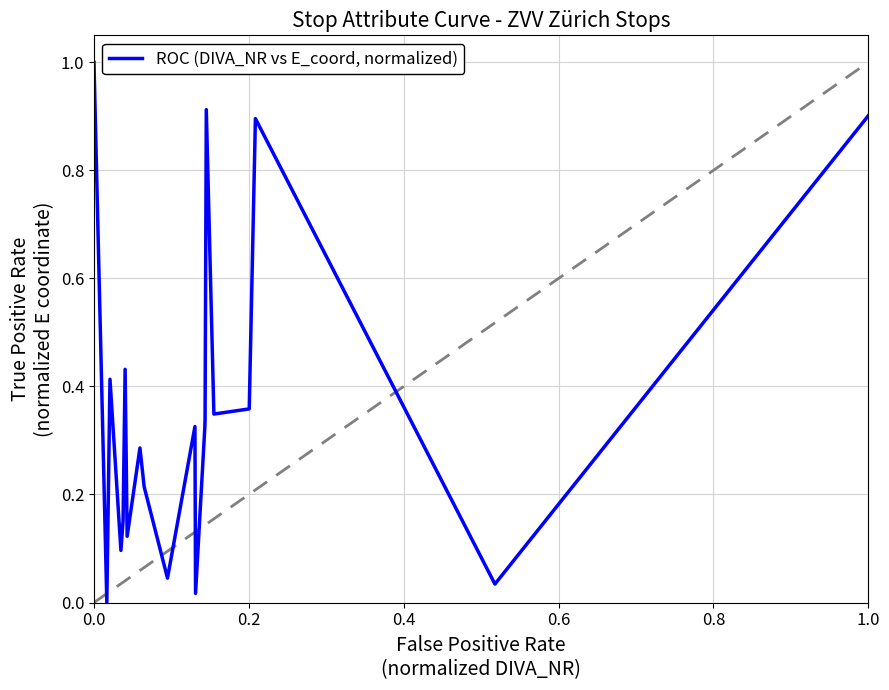

What is the difference between the maximum and minimum values?

1.0